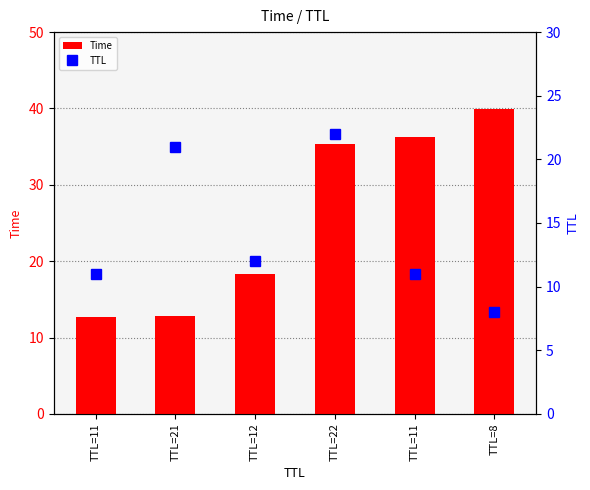

What is the value of the Time bar at the 3rd from the left?

18.3